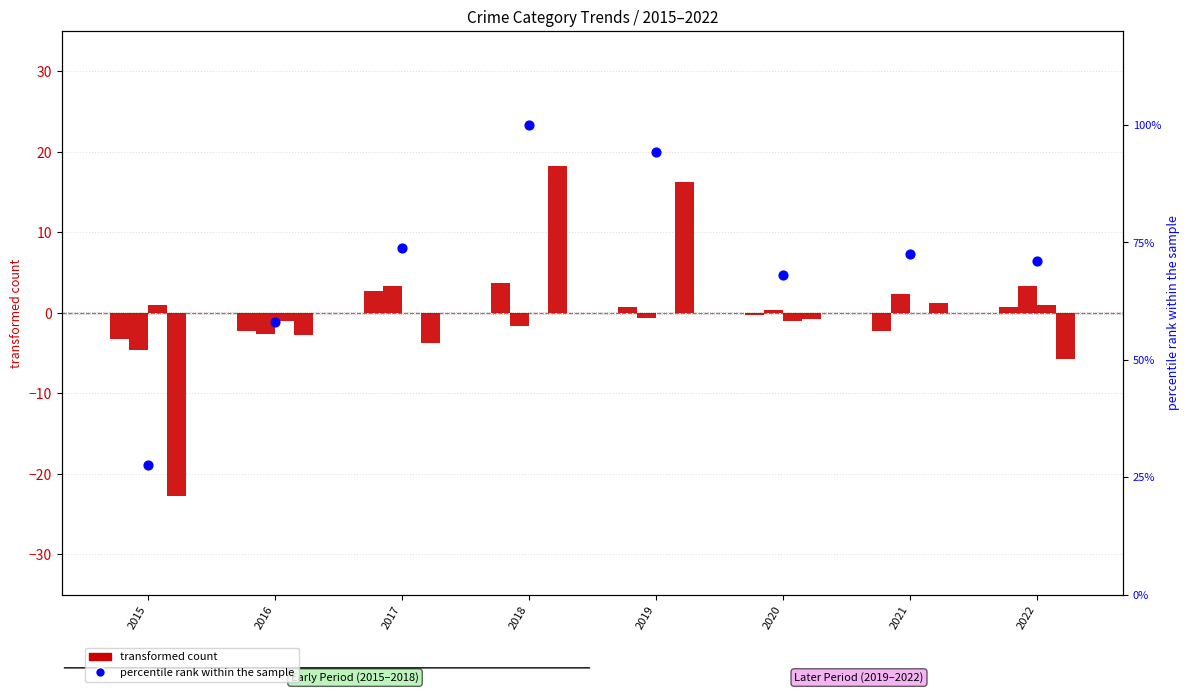

Which series has the largest total across all categories?

percentile rank within the sample